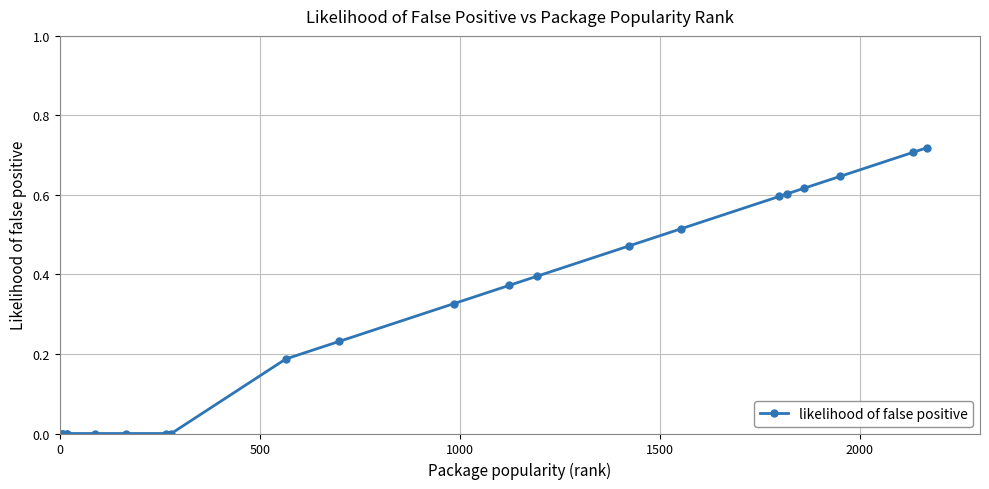

How many lines are shown in the chart?

1